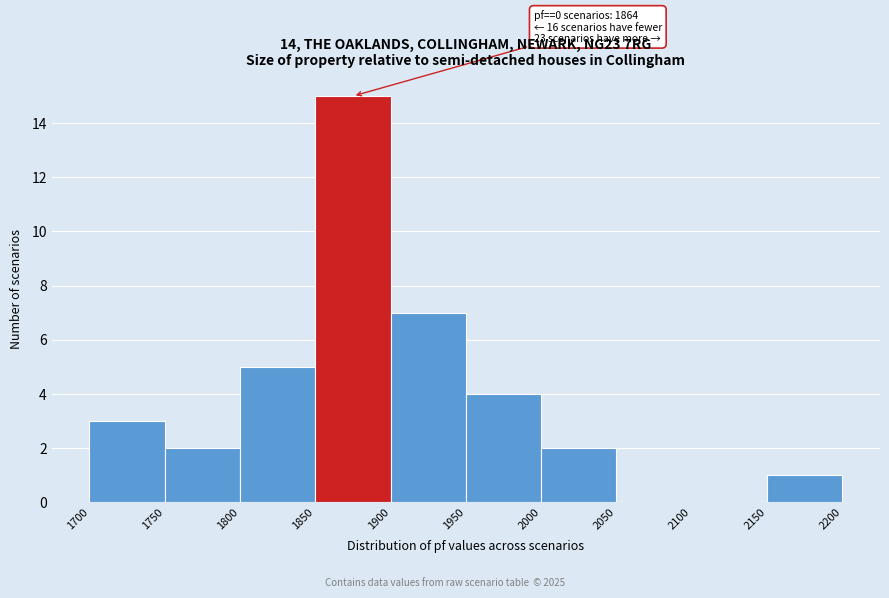

Which range on the x-axis has the tallest bar?

1850 to 1900